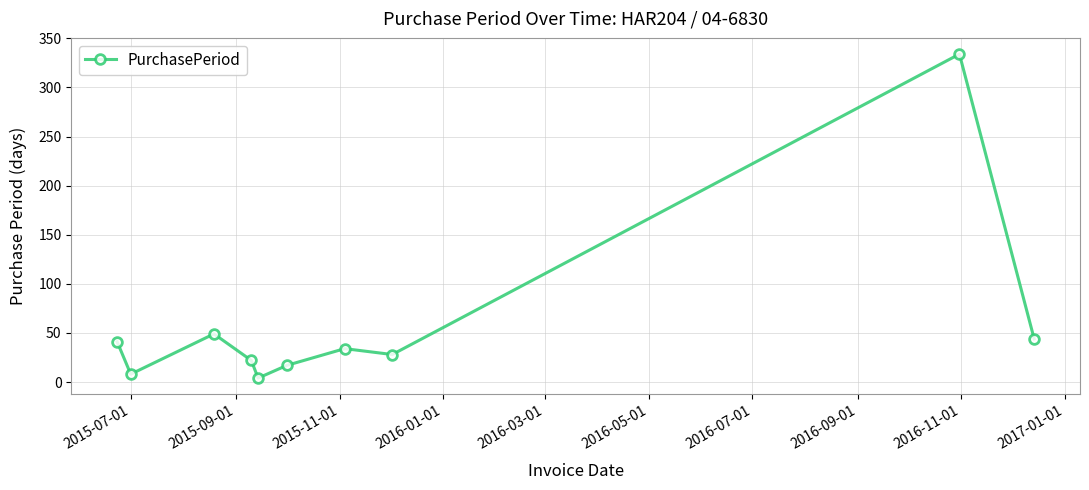

What is the maximum value shown in the chart?

334